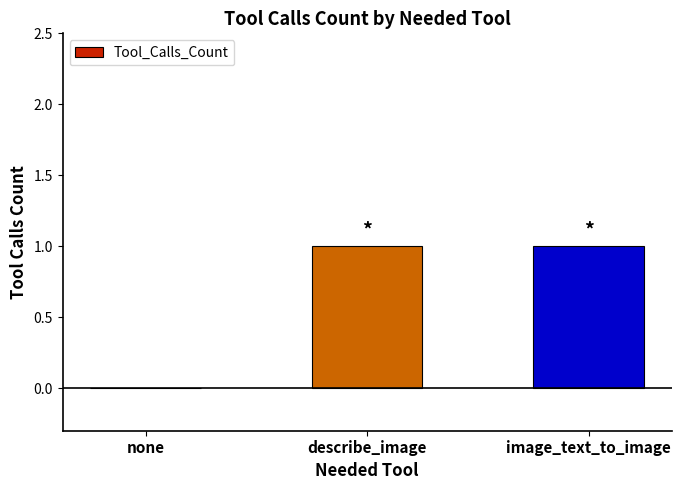

Are the bars horizontal?

No